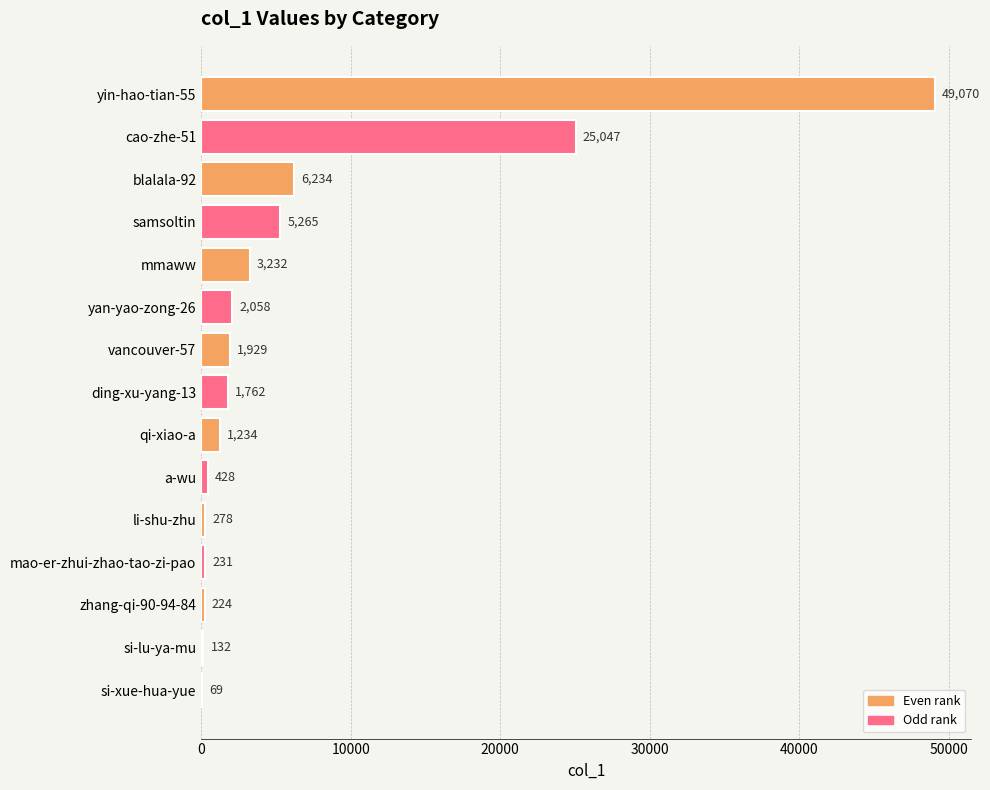

The chart shows a value of 49070 at yin-hao-tian-55. True or false?

True